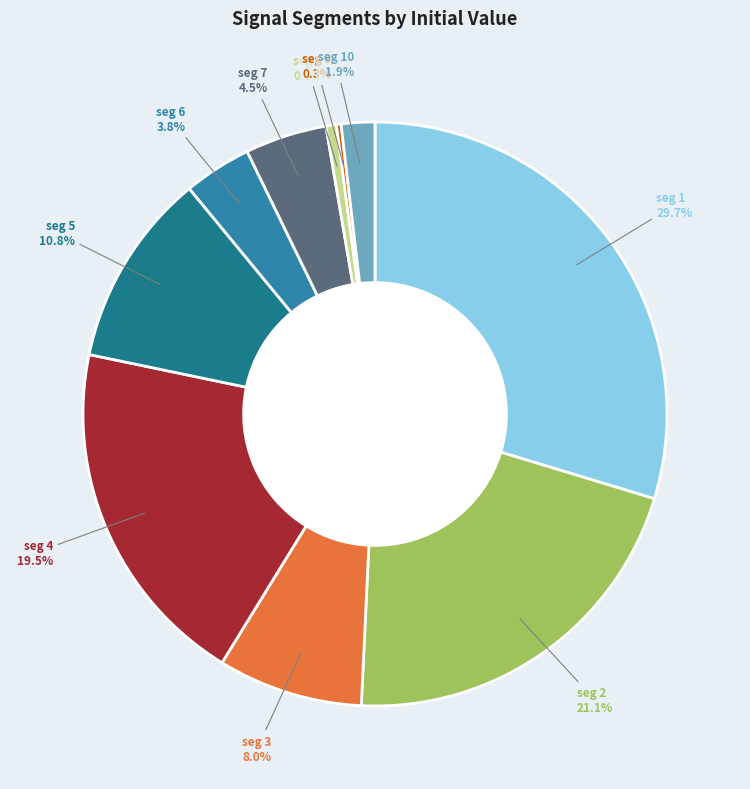

Does seg 4 represent more than half of the total?

No